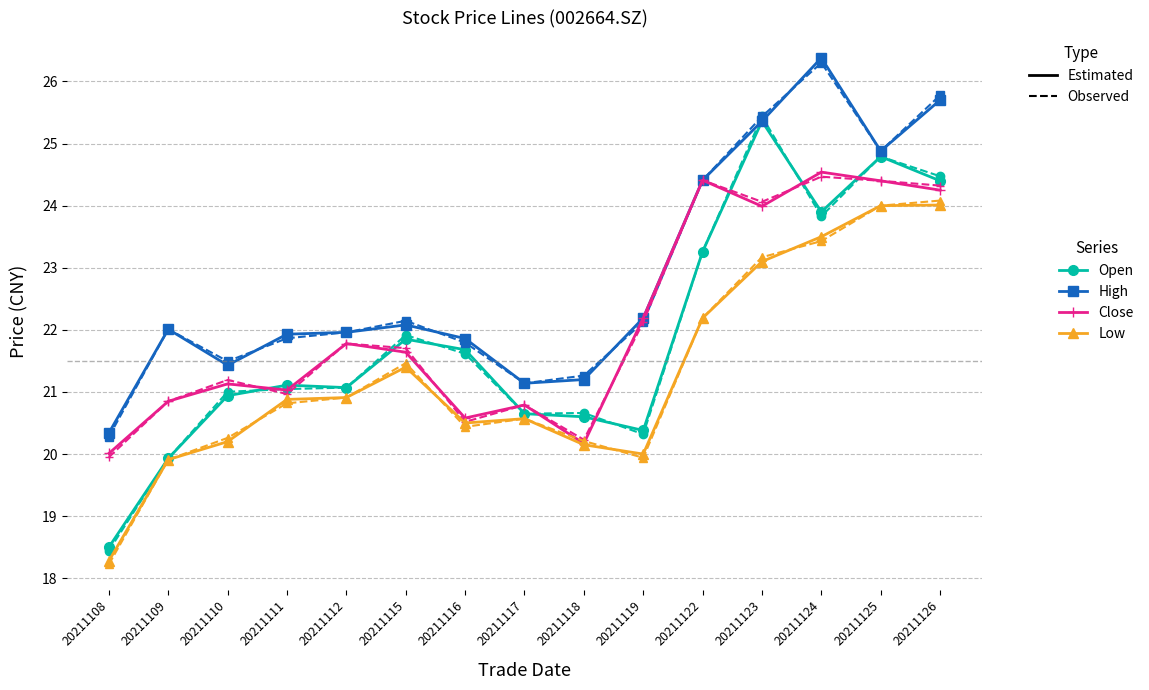

Reading right to left, what are all the values shown in this chart?

open: 24.4	24.8	23.9	25.4	23.3	20.4	20.6	20.6	21.7	21.9	21.1	21.1	20.9	19.9	18.5
high: 25.7	24.9	26.4	25.4	24.4	22.2	21.2	21.1	21.9	22.1	22.0	21.9	21.4	22.0	20.3
close: 24.2	24.4	24.5	24.0	24.4	22.2	20.2	20.8	20.6	21.6	21.8	21.0	21.1	20.9	20.0
low: 24.0	24.0	23.5	23.1	22.2	20.0	20.1	20.6	20.5	21.4	20.9	20.9	20.2	19.9	18.3